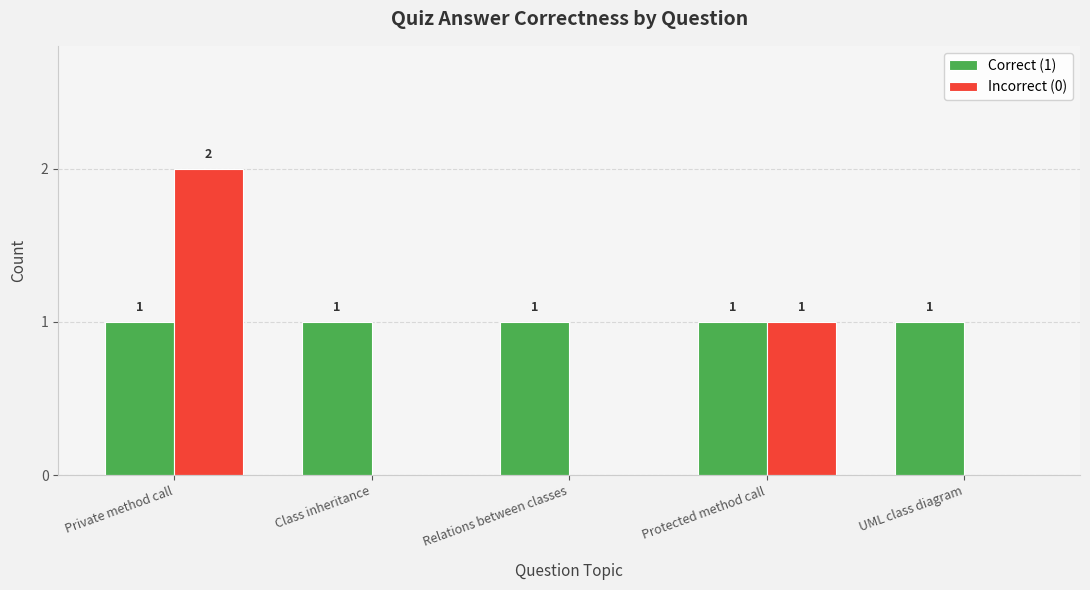

How many groups of bars are there?

5